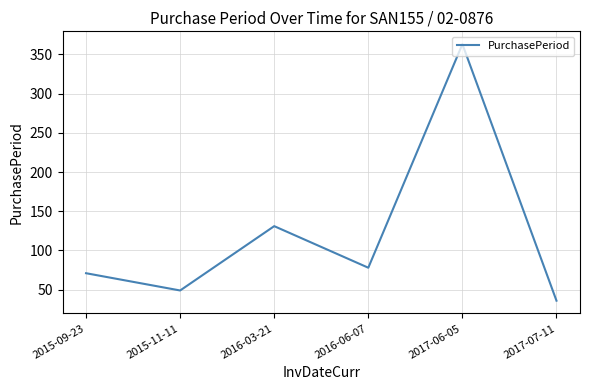

The value at 2015-09-23 is 71. True or false?

True